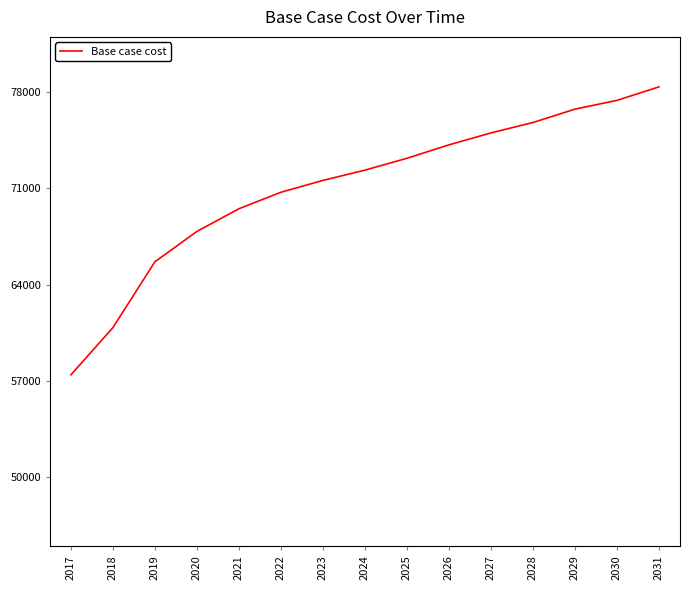

Which label corresponds to the largest value in the chart?

2031